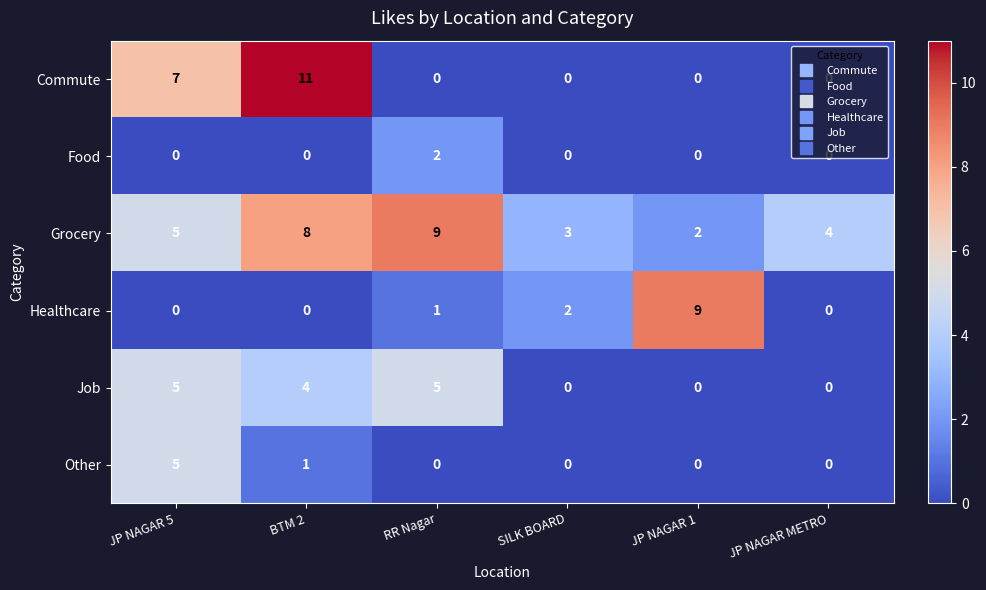

What is the difference between the second highest and second lowest values in the Job series?

5